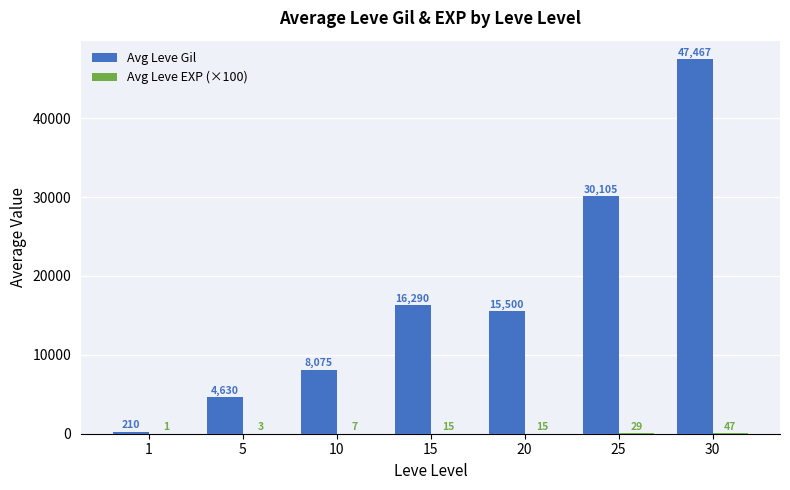

Which series has the largest total across all categories?

Avg Leve Gil